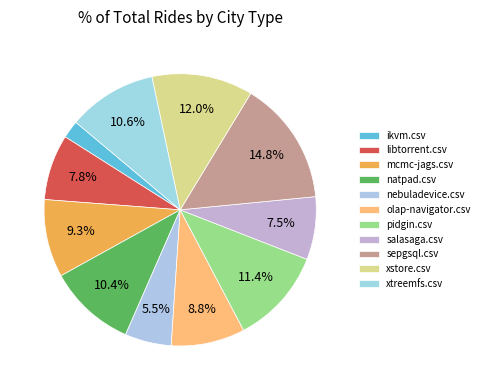

Rank the categories by value from highest to lowest.

sepgsql.csv, xstore.csv, pidgin.csv, xtreemfs.csv, natpad.csv, mcmc-jags.csv, olap-navigator.csv, libtorrent.csv, salasaga.csv, nebuladevice.csv, ikvm.csv